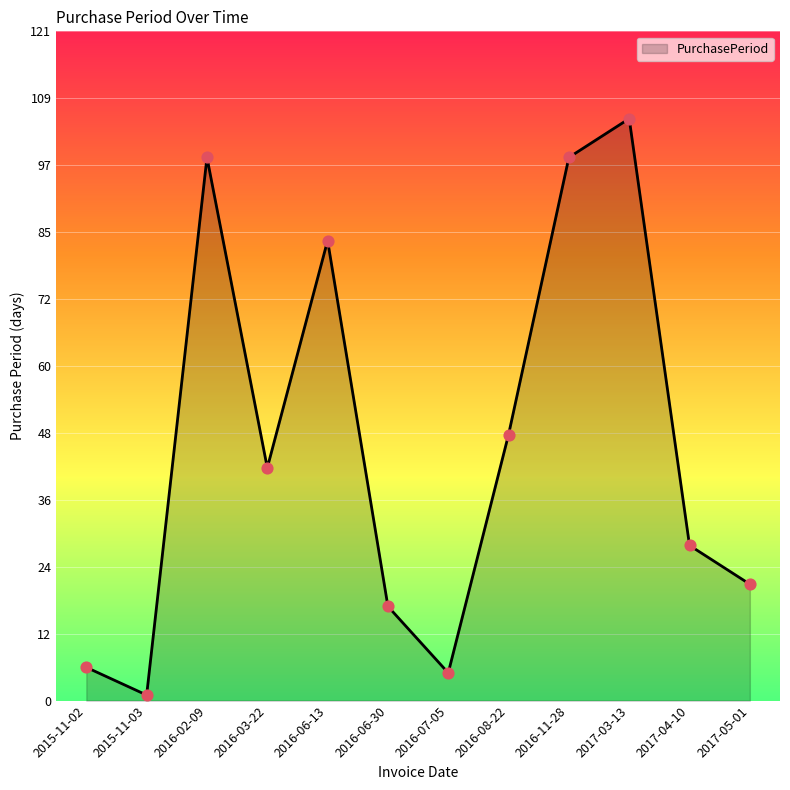

Approximately how many times larger is the value at 2017-04-10 compared to 2015-11-03?

28.0